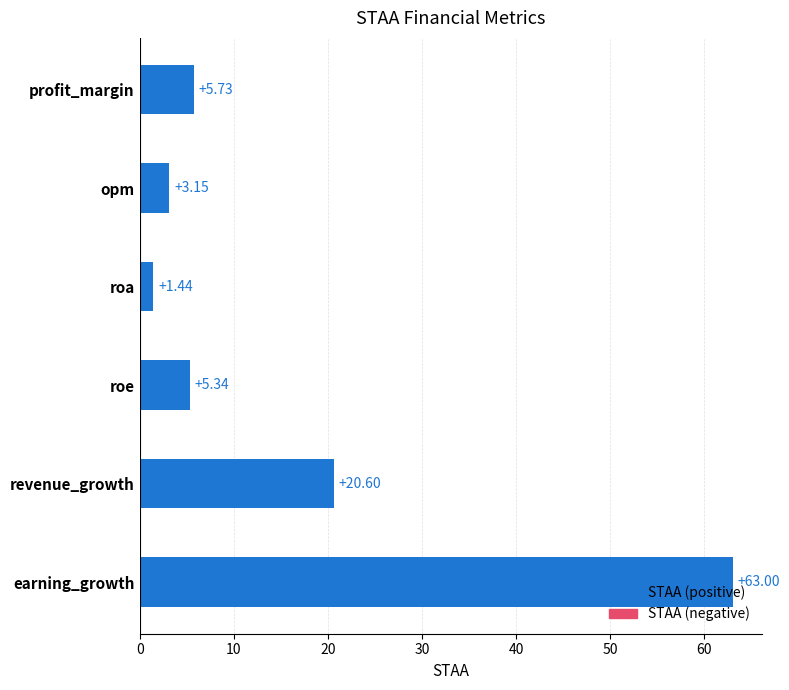

What is the label of the 4th bar from the bottom?

roa